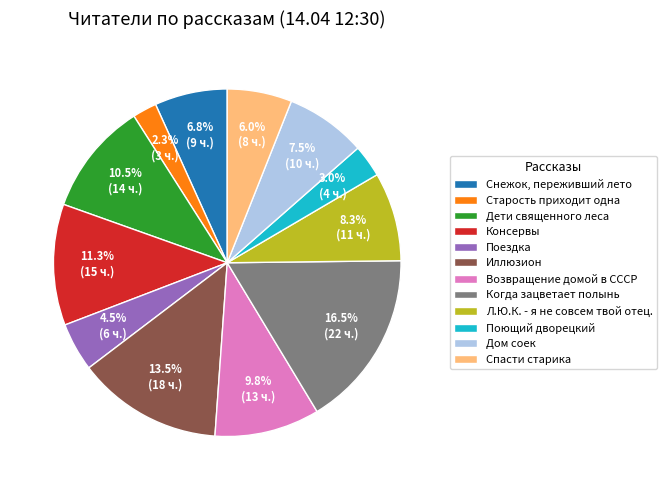

Rank the categories by value from highest to lowest.

Когда зацветает полынь, Иллюзион, Консервы, Дети священного леса, Возвращение домой в СССР, Л.Ю.К. - я не совсем твой отец., Дом соек, Снежок, переживший лето, Спасти старика, Поездка, Поющий дворецкий, Старость приходит одна